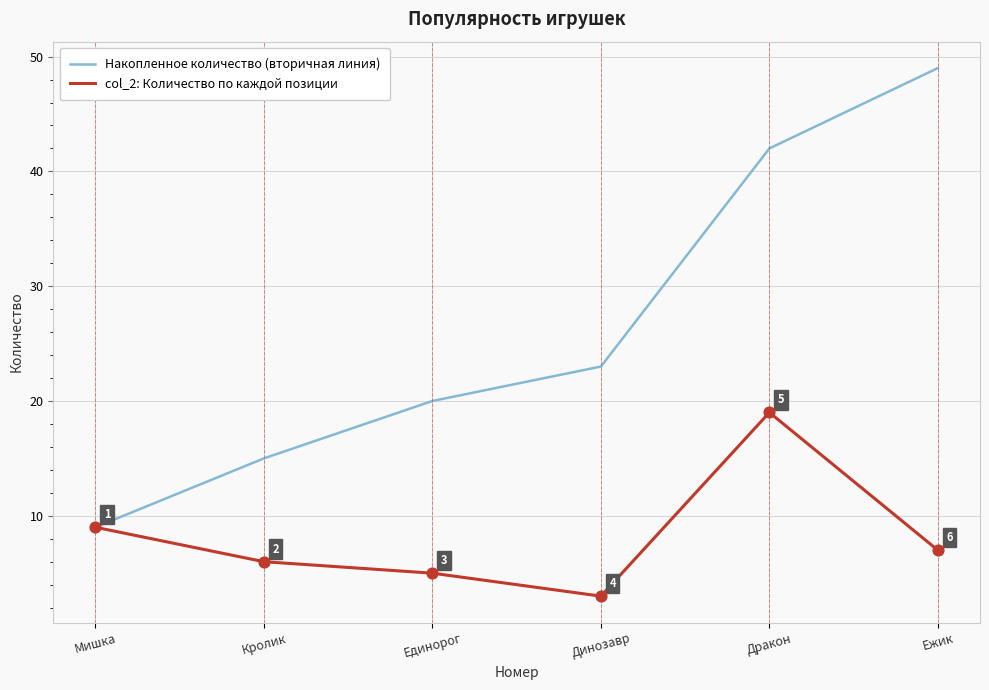

What are all the series names shown in the legend?

Накопленное количество (вторичная линия), col_2: Количество по каждой позиции